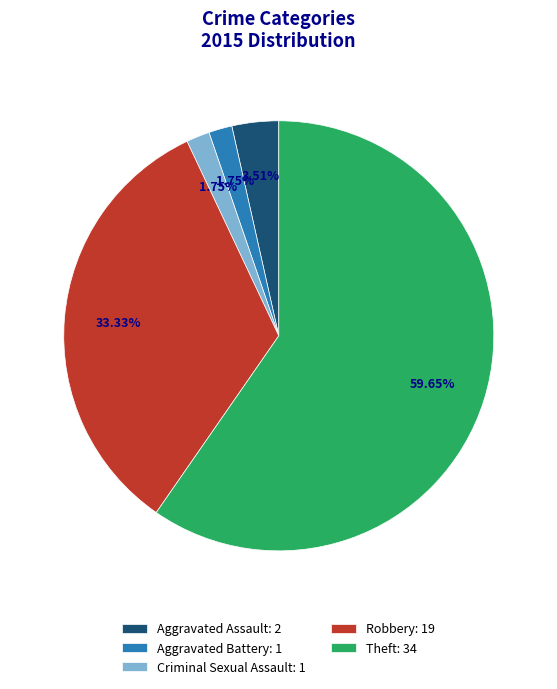

The Theft slice represents 66% of the pie. True or false?

False